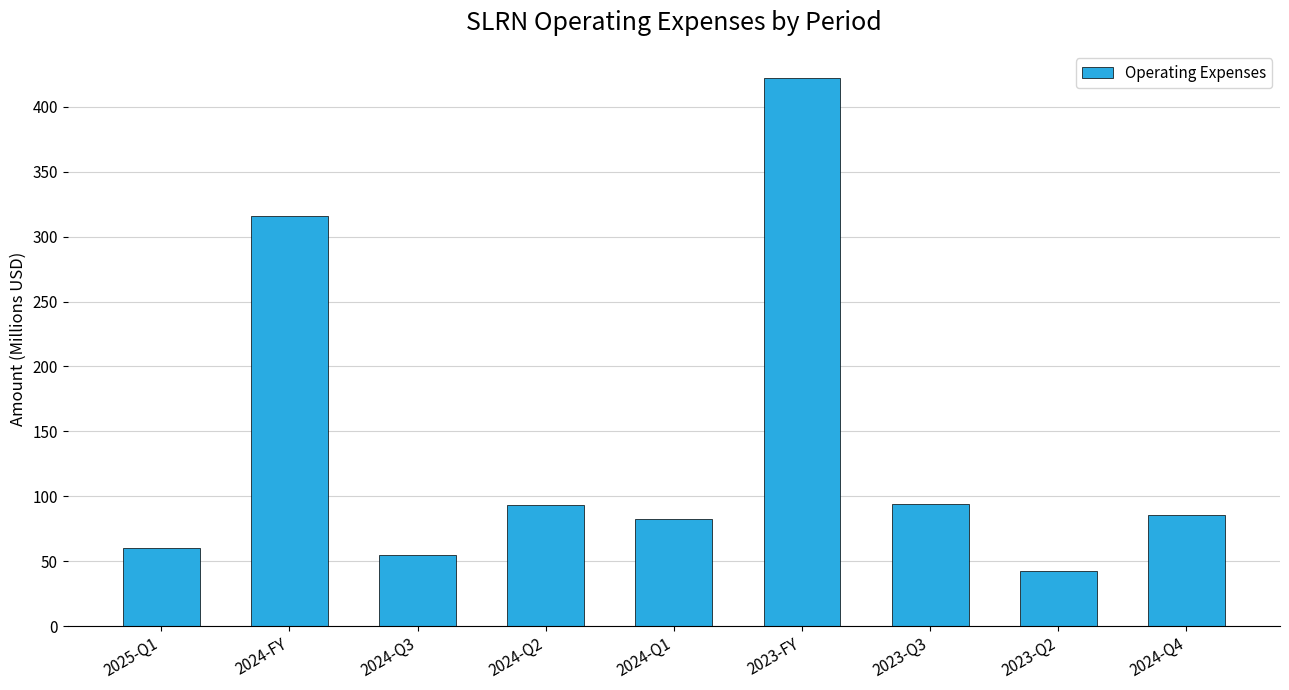

What is the sum of the values at 2024-Q2 and 2023-Q3?

187.4